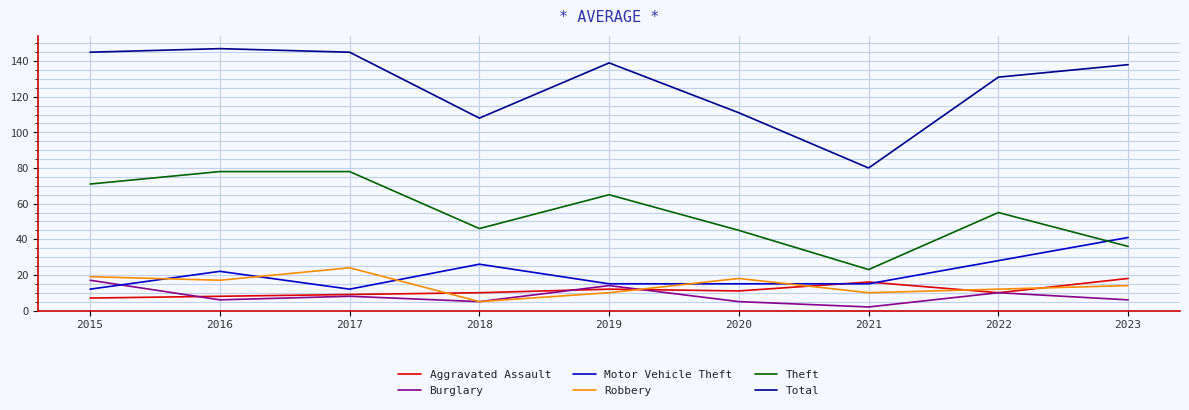

True or false: Burglary has more than 1 points higher than both neighbors.

True